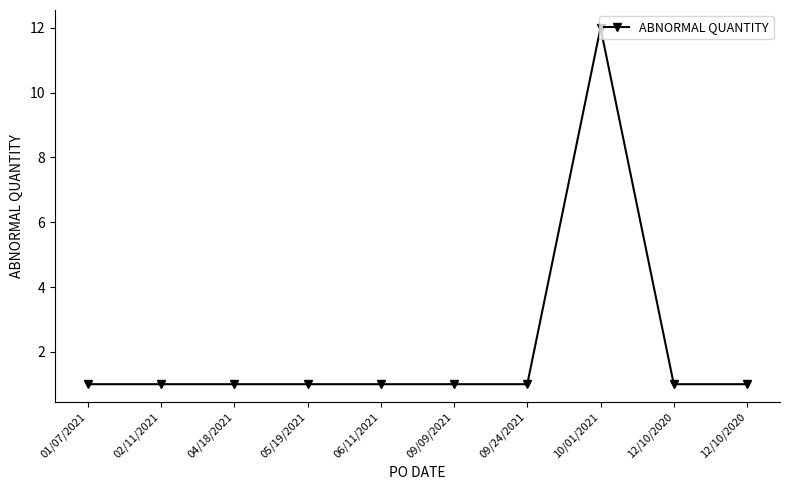

Which label corresponds to the smallest value in the chart?

01/07/2021